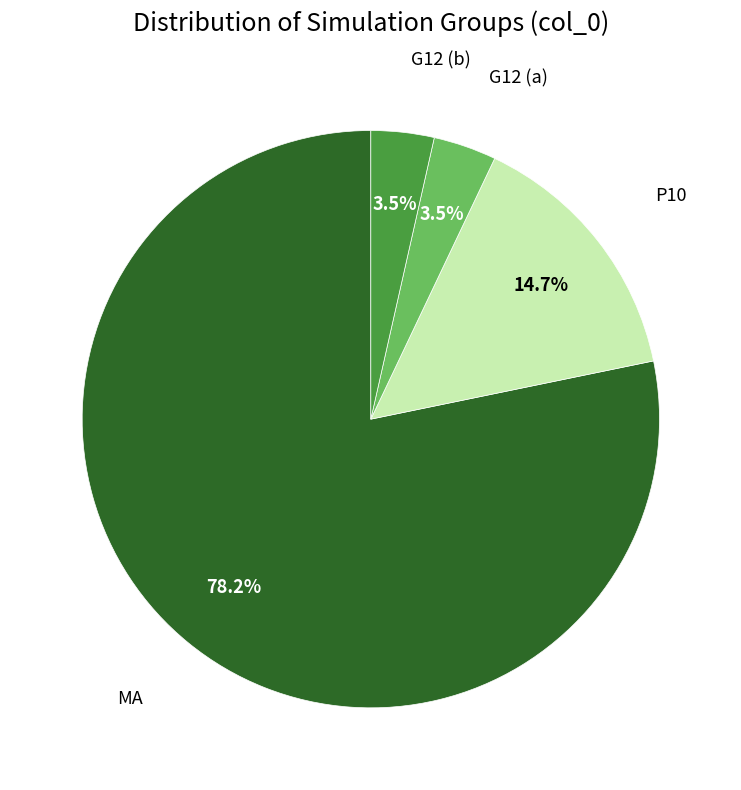

Is there any slice that represents more than half of the pie?

Yes